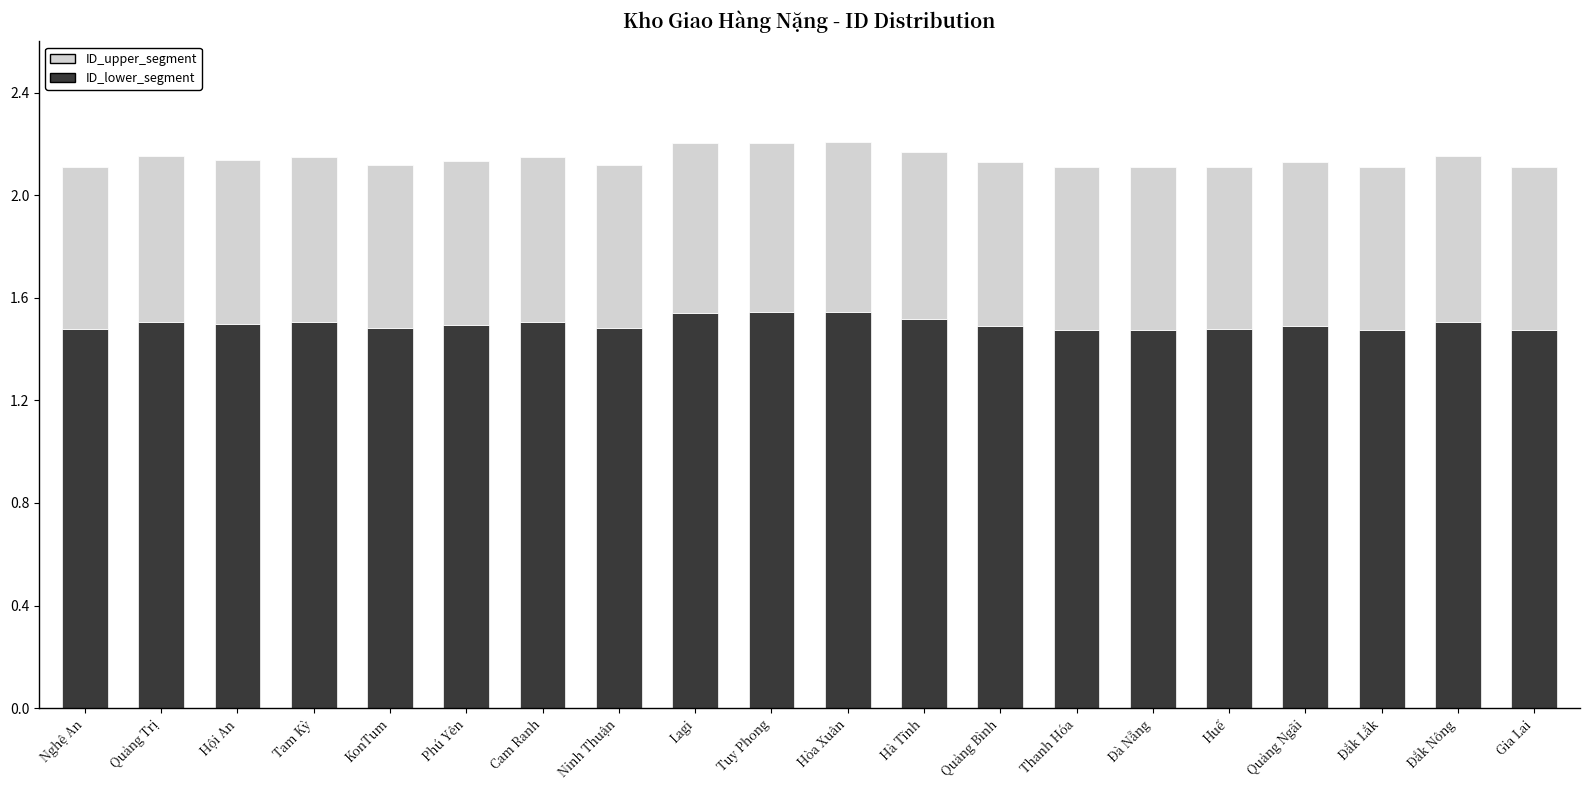

What is the total value across all series at Ninh Thuận?

2.1